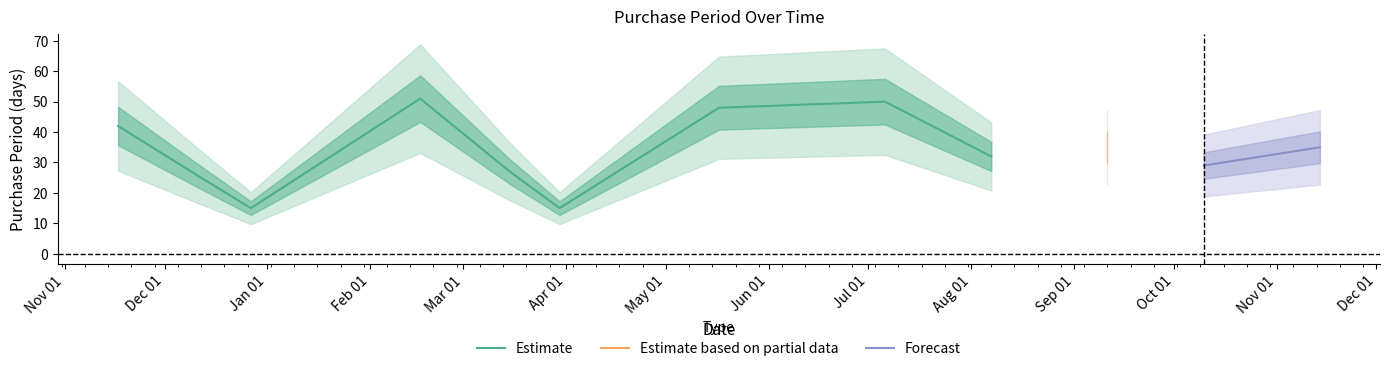

List the labels in order of value, largest first.

2017-02-16, 2017-07-06, 2017-05-17, 2016-11-17, 2017-09-11, 2017-11-14, 2017-08-07, 2017-10-10, 2017-03-15, 2016-12-12, 2016-12-27, 2017-03-30